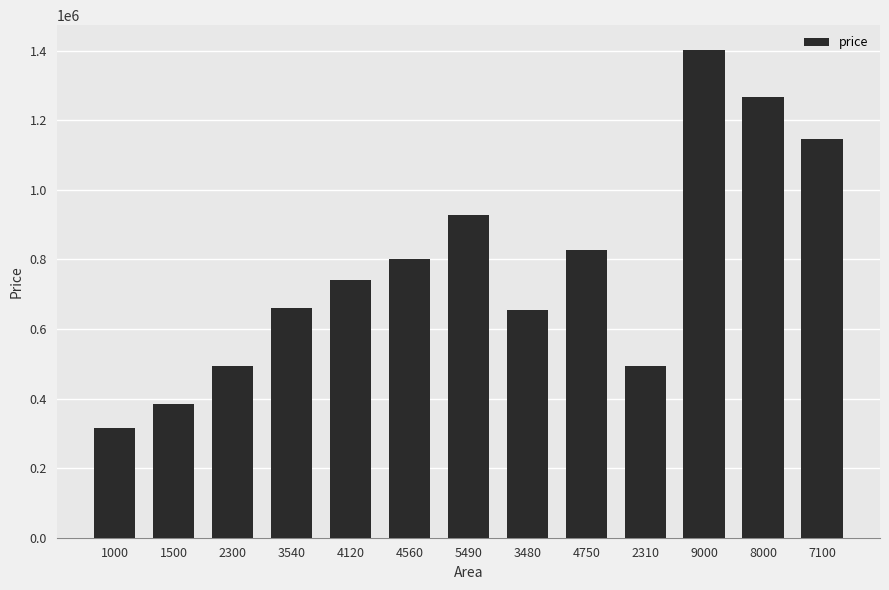

Count the number of values greater than 740061.

7